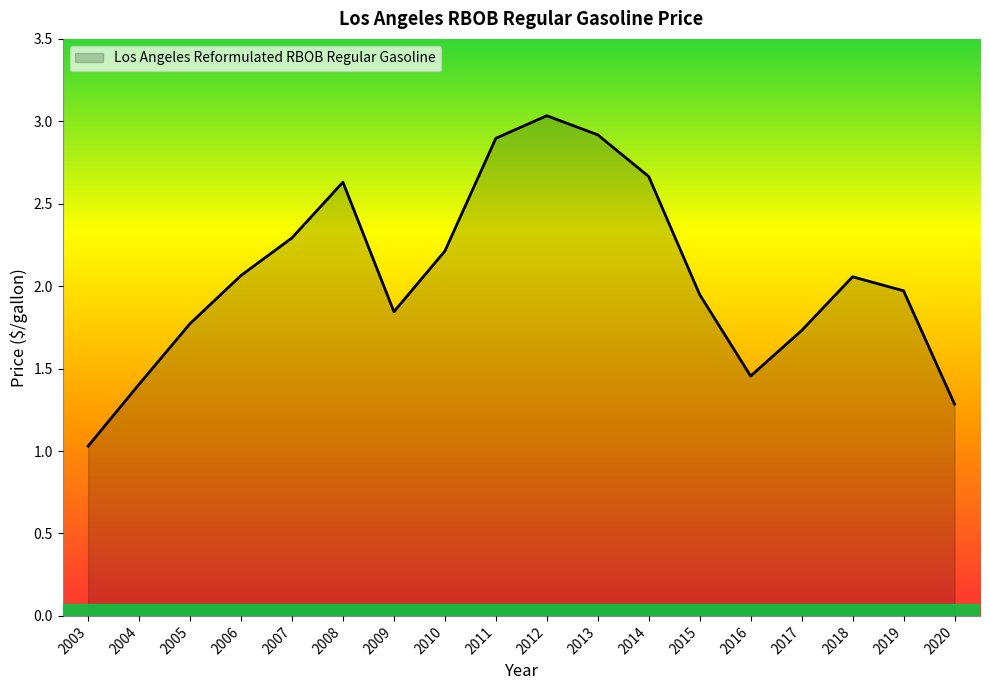

What is the sum of all values?

37.2